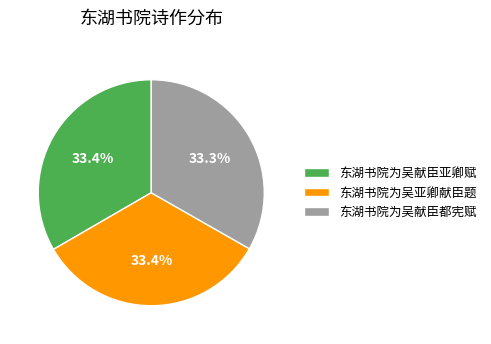

The 东湖书院为吴亚卿献臣题 slice represents 26% of the pie. True or false?

False